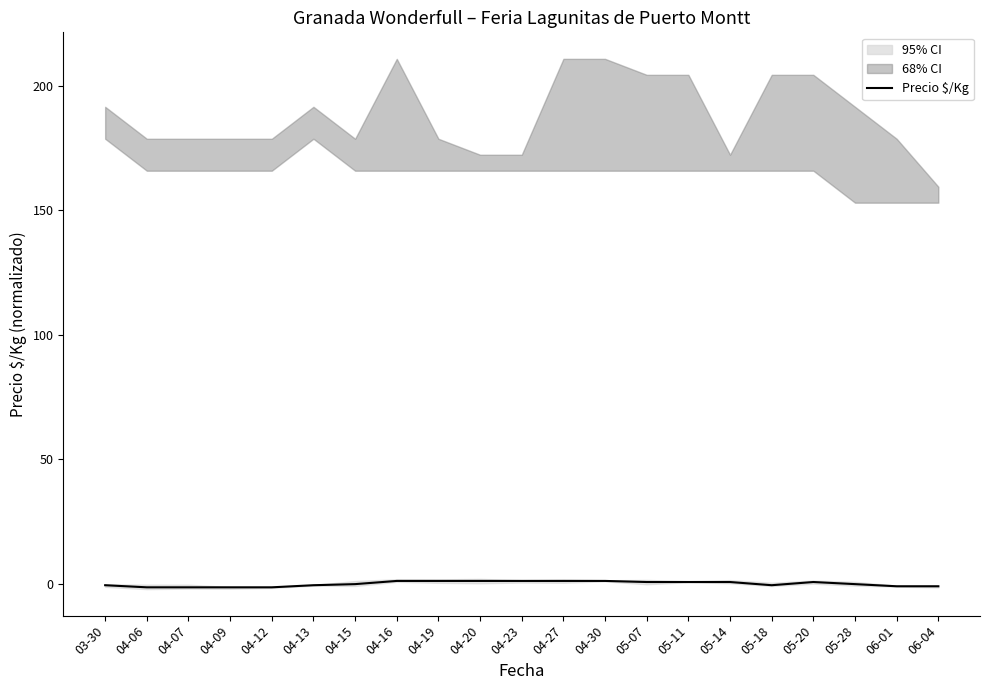

What is the label of the 9th point from the right?

04-30